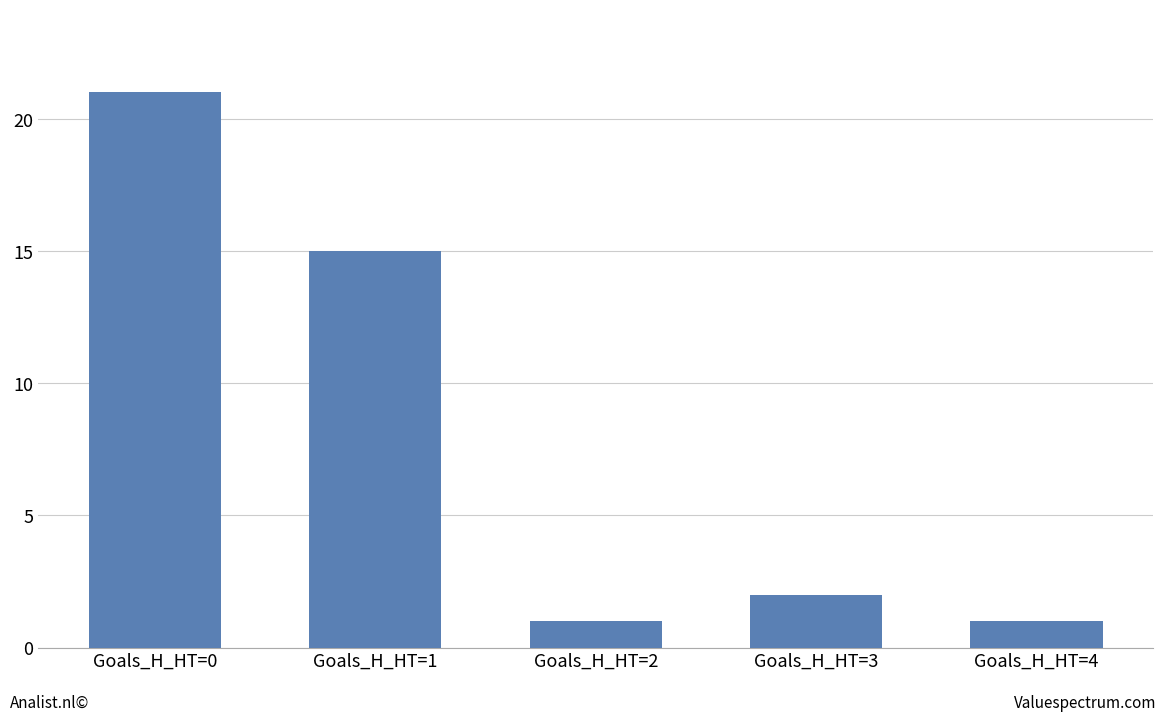

The value at Goals_H_HT=3 is 1. True or false?

False